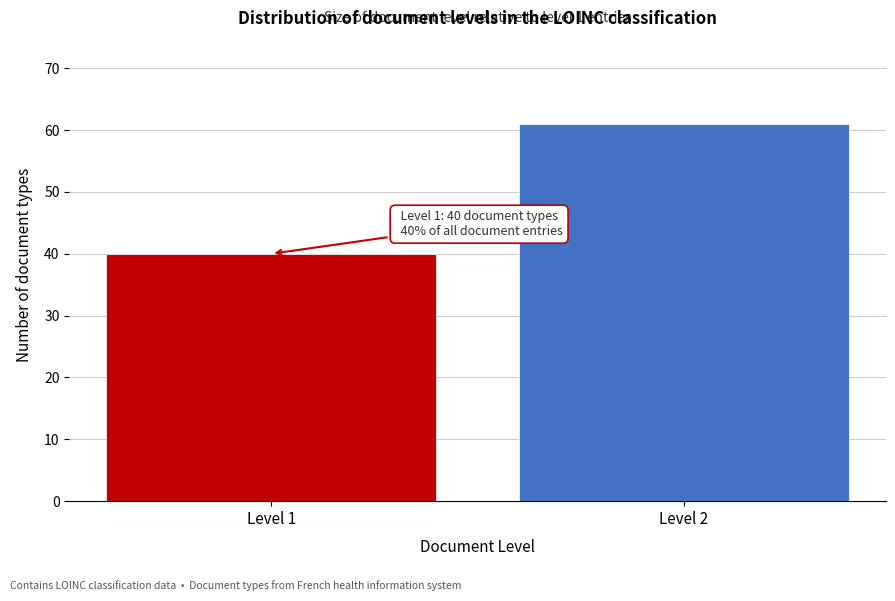

Reading right to left, transcribe all the data shown in this chart.

61	40